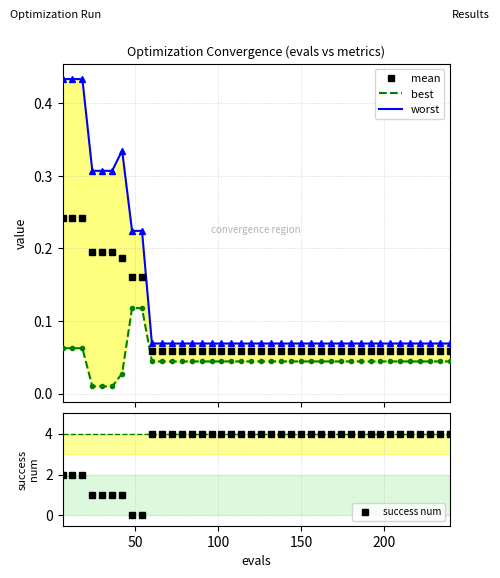

How many mean values are between 0 and 1?

40